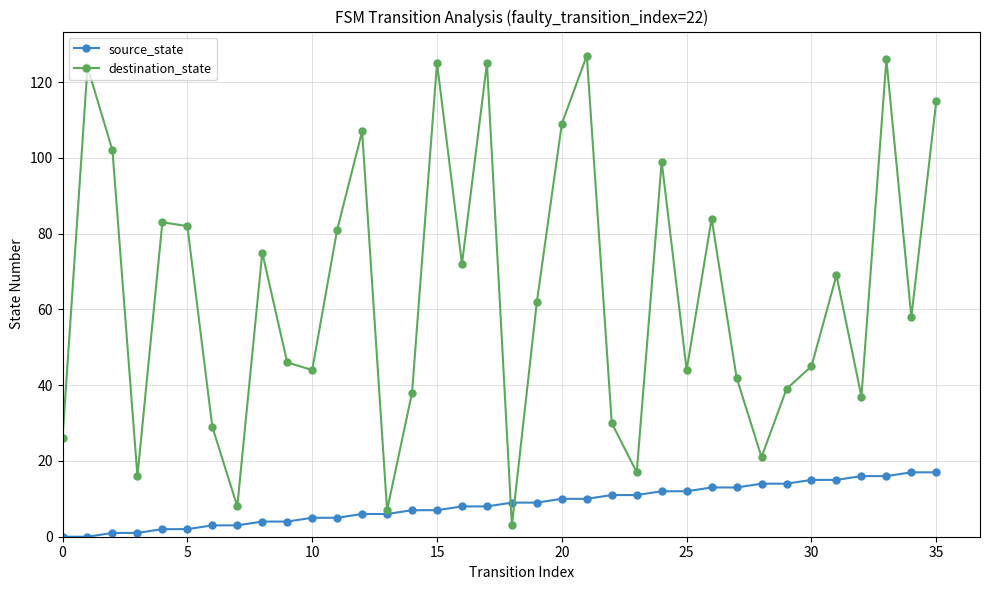

Reading right to left, extract all data points from this chart.

source_state: 17	17	16	16	15	15	14	14	13	13	12	12	11	11	10	10	9	9	8	8	7	7	6	6	5	5	4	4	3	3	2	2	1	1	0	0
destination_state: 115	58	126	37	69	45	39	21	42	84	44	99	17	30	127	109	62	3	125	72	125	38	7	107	81	44	46	75	8	29	82	83	16	102	124	26